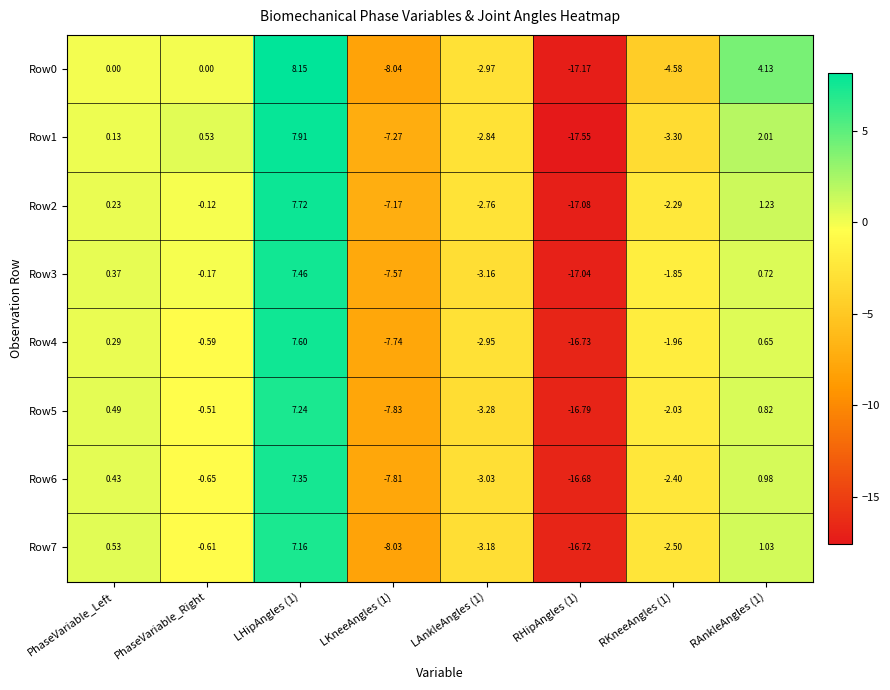

Is the value of Row2 at RAnkleAngles (1) greater than the value of Row5 at PhaseVariable_Left?

Yes